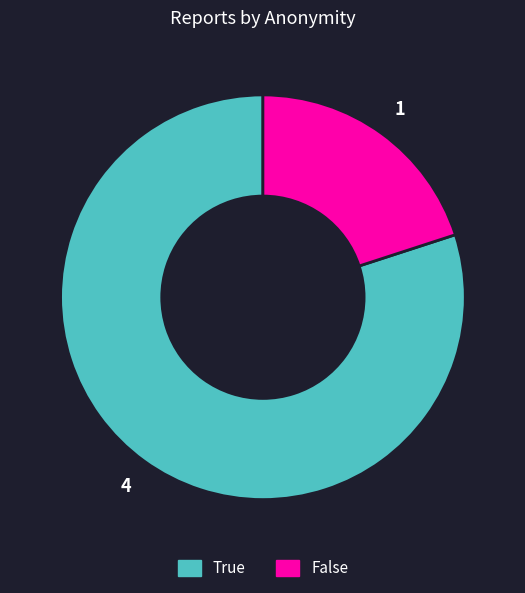

Which has a higher value, True or False?

True